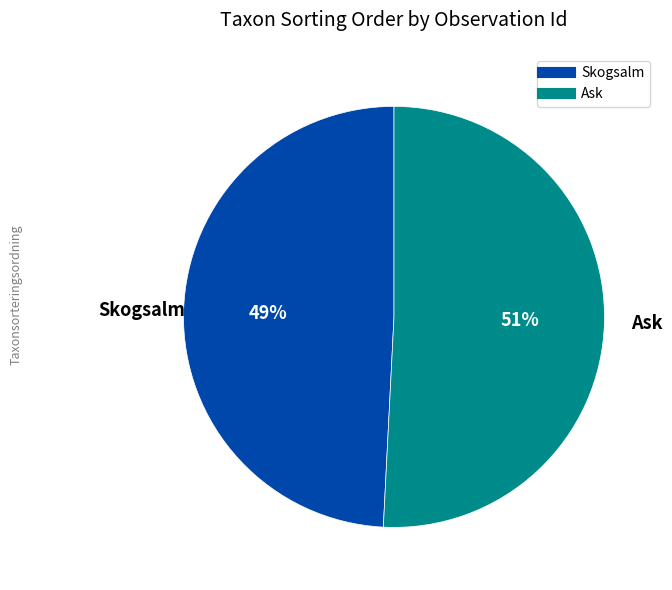

To the nearest percent, what is the average slice percentage?

50%